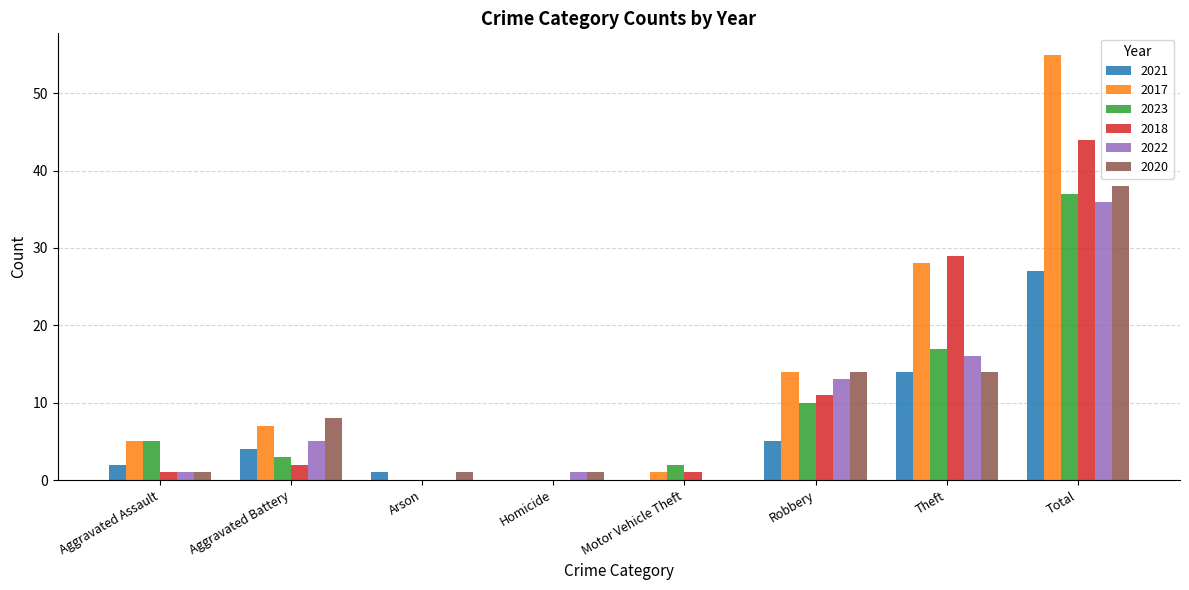

Which series has the largest total across all categories?

2017